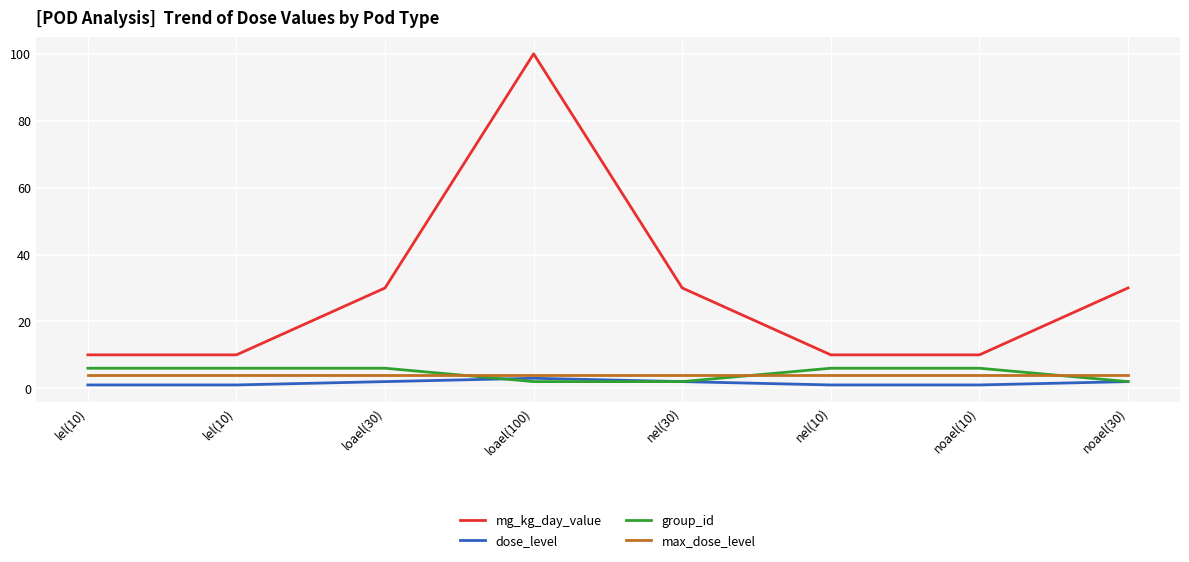

Rank the categories by mg_kg_day_value value from lowest to highest.

lel(10), lel(10), nel(10), noael(10), loael(30), nel(30), noael(30), loael(100)